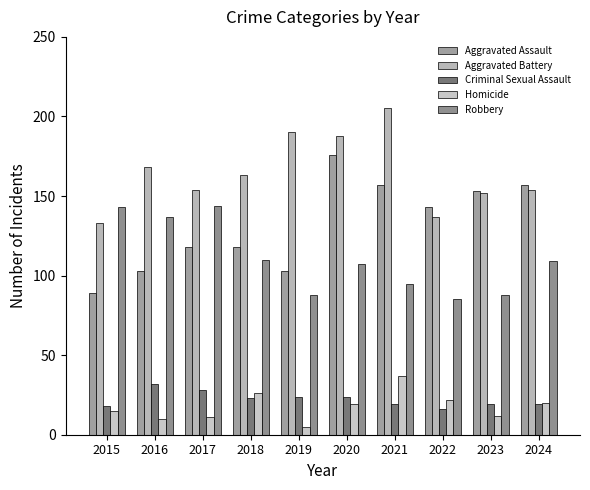

Which has a higher value, 2020 or 2016?

2020